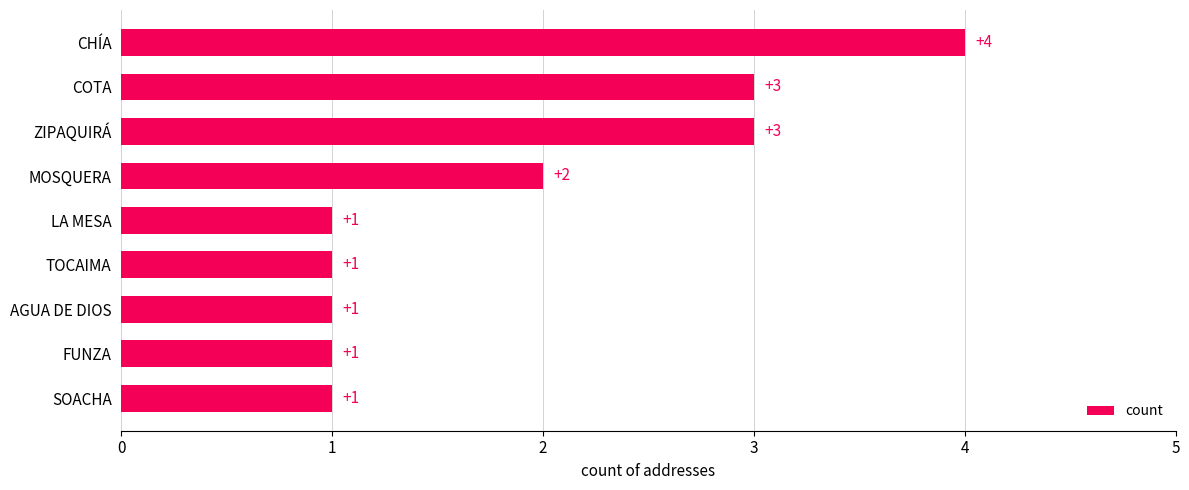

Which category has the highest value across all series?

CHÍA